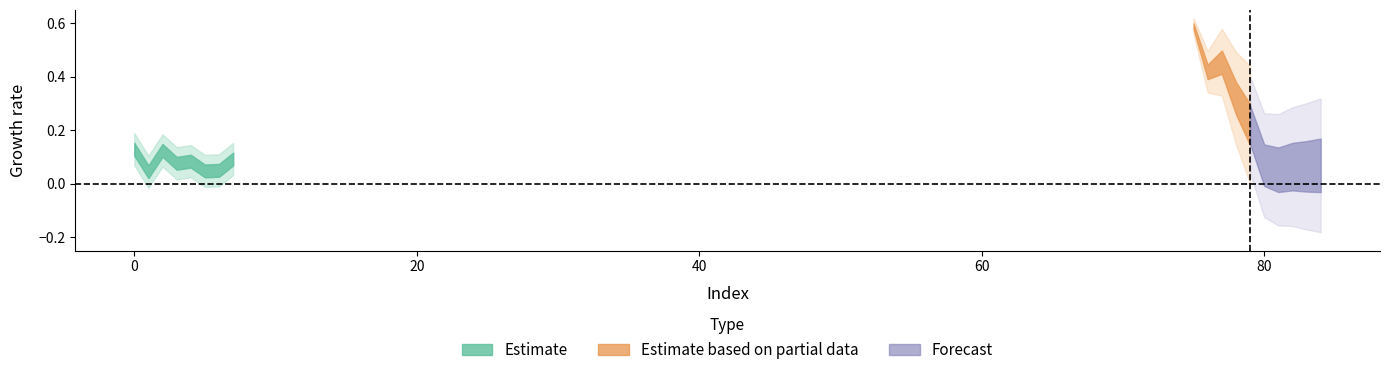

What is the value of the 1st point from the left?

0.1